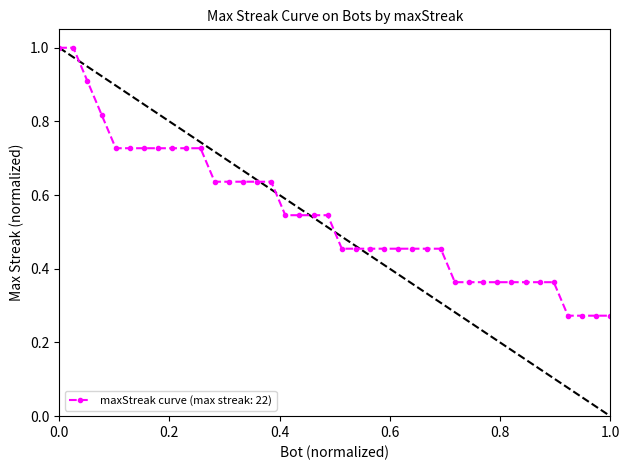

Count the number of categories in the chart.

40